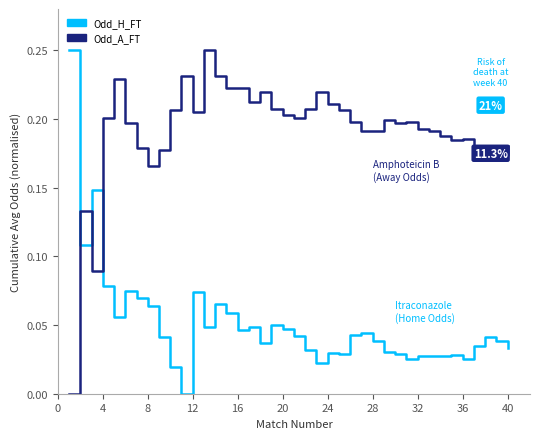

How many intersections are there between Odd_H_FT and Odd_A_FT?

3